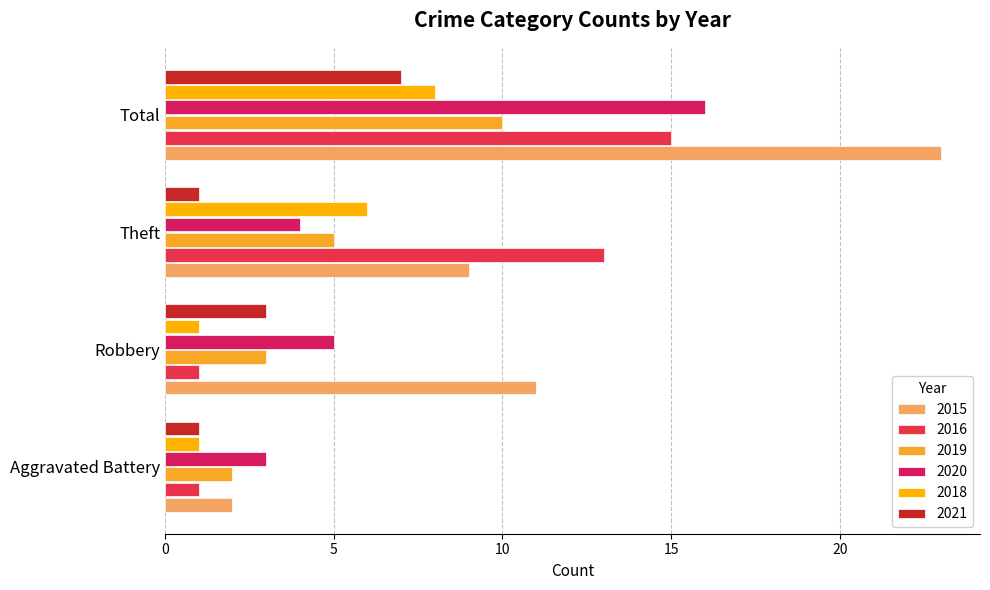

Reading left to right, what are all the values shown in this chart?

2015: Aggravated Battery=2	Robbery=11	Theft=9	Total=23
2016: Aggravated Battery=1	Robbery=1	Theft=13	Total=15
2019: Aggravated Battery=2	Robbery=3	Theft=5	Total=10
2020: Aggravated Battery=3	Robbery=5	Theft=4	Total=16
2018: Aggravated Battery=1	Robbery=1	Theft=6	Total=8
2021: Aggravated Battery=1	Robbery=3	Theft=1	Total=7